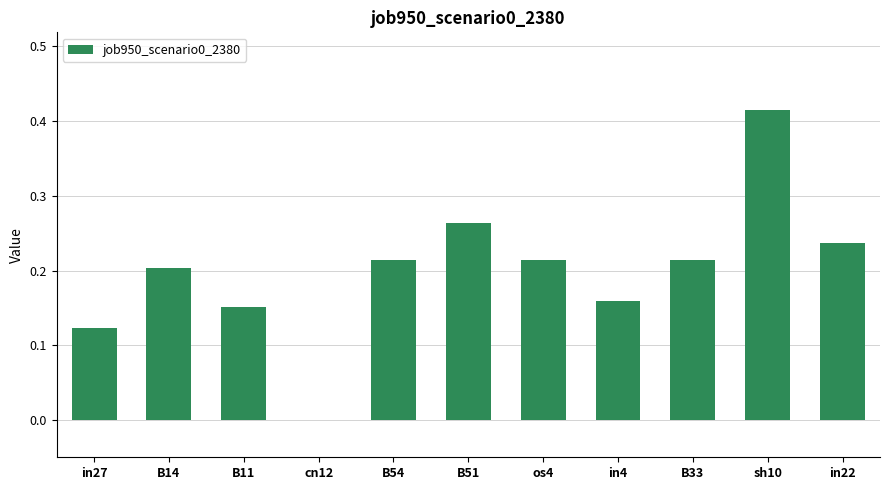

Between cn12 and B54, which is larger?

B54